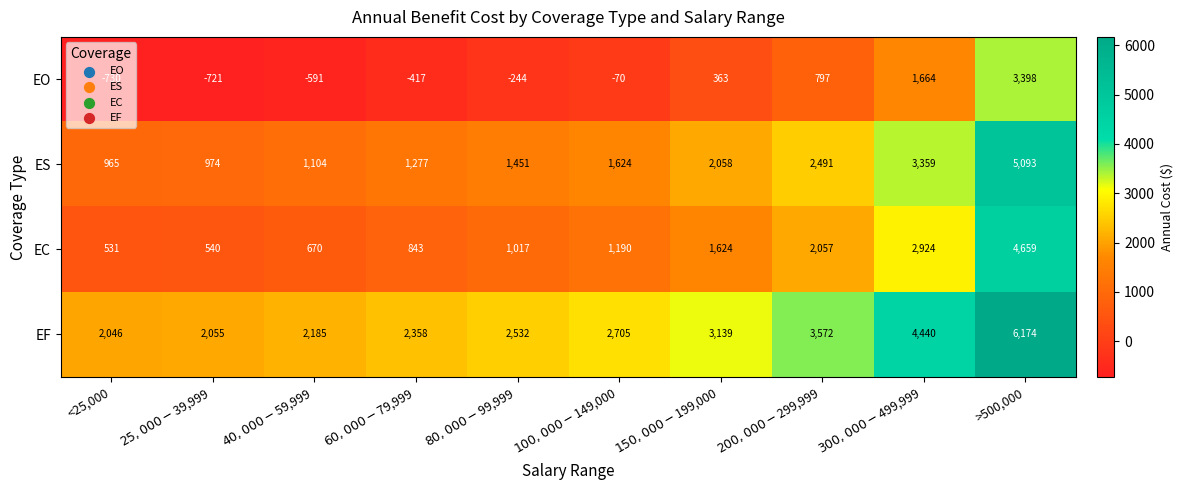

At which label does EF reach its minimum?

<25,000